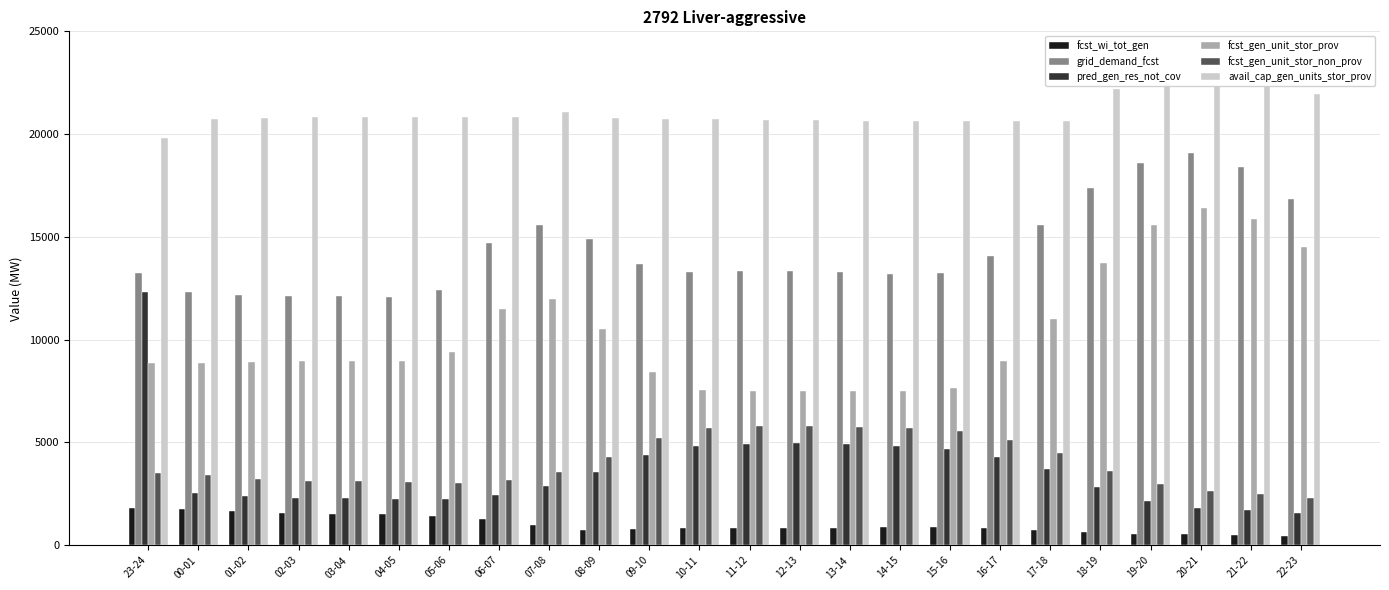

Which label corresponds to the largest value in the chart?

19-20